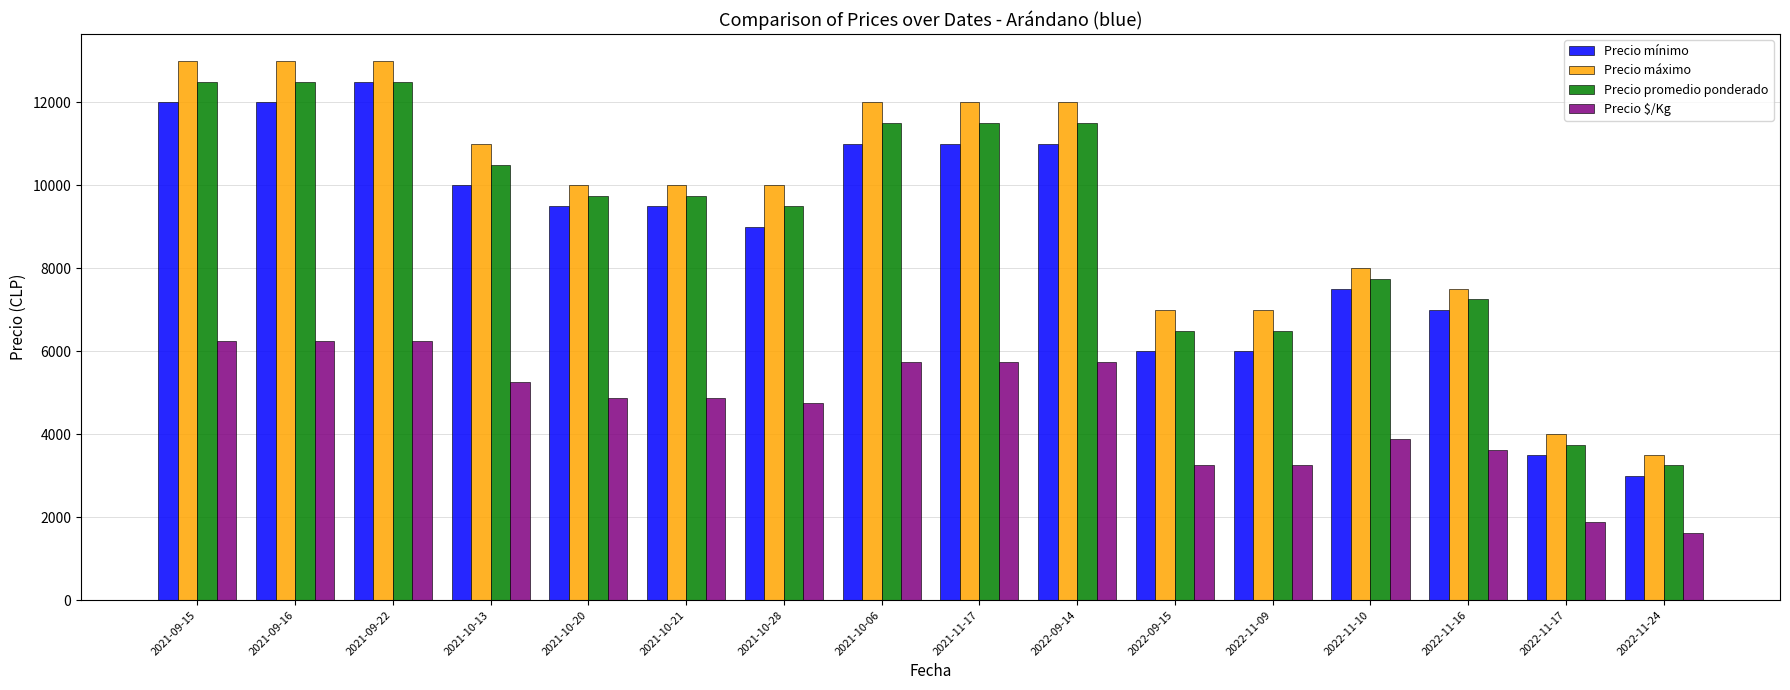

Rank the series at 2022-09-14 from highest to lowest value.

Precio máximo, Precio promedio ponderado, Precio mínimo, Precio $/Kg